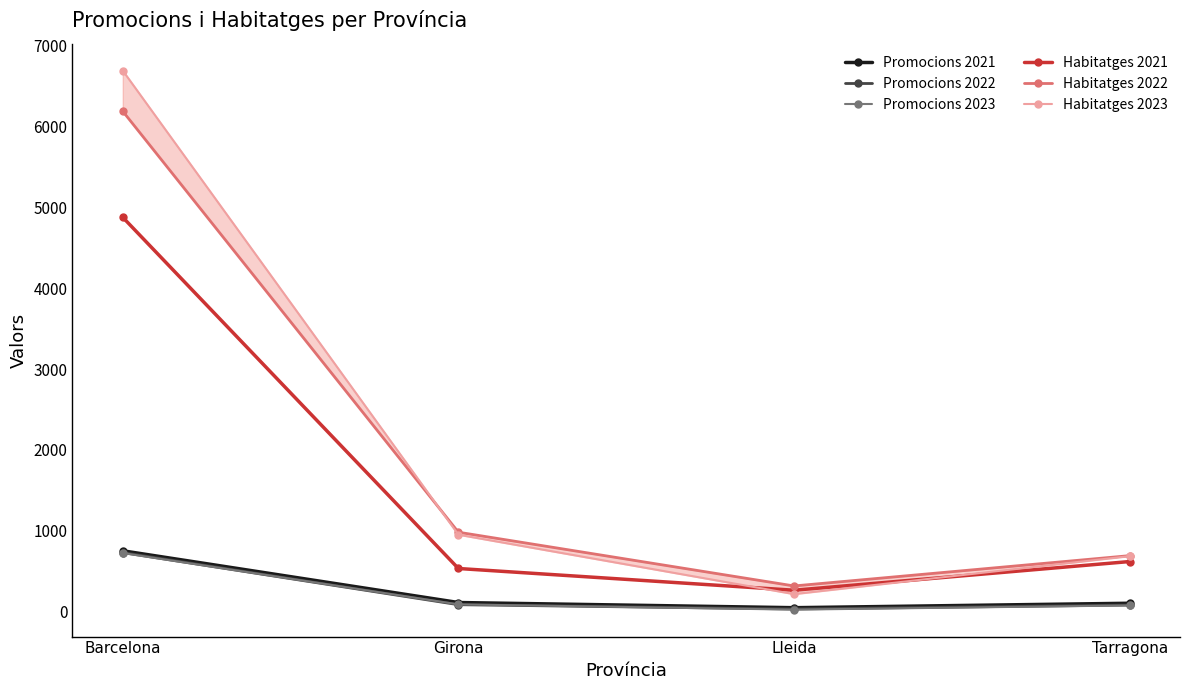

True or false: Promocions 2022 and Habitatges 2022 intersect in this chart.

False